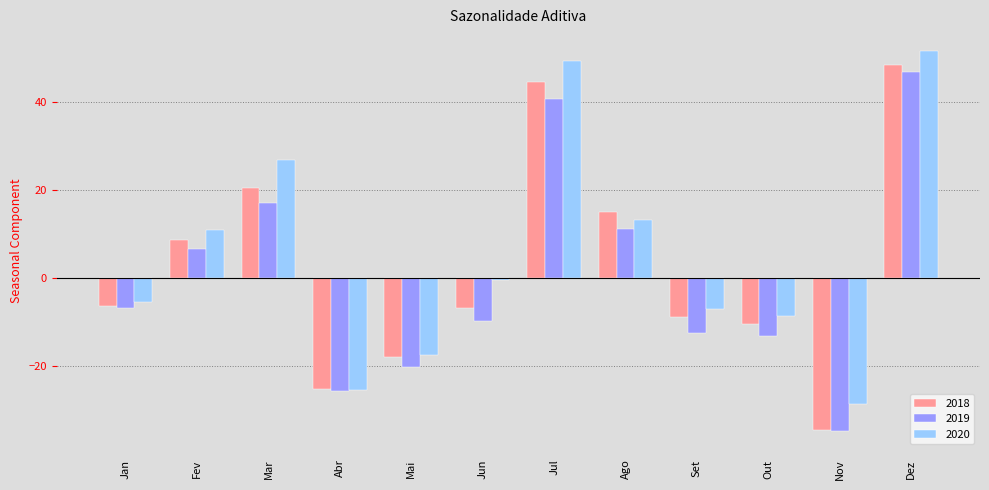

Which category has the highest value in the 2020 series?

Dez